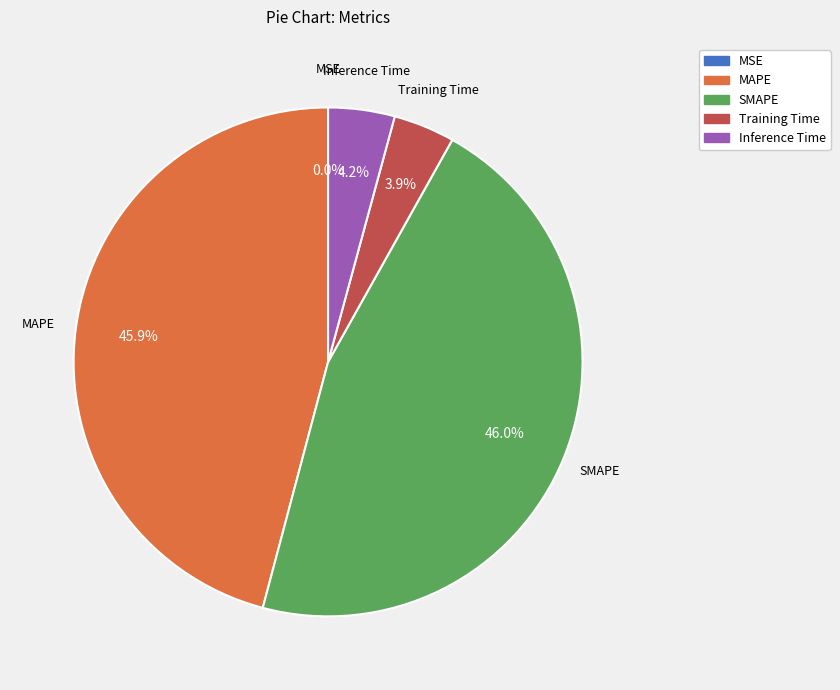

Is there any slice that represents more than half of the pie?

No